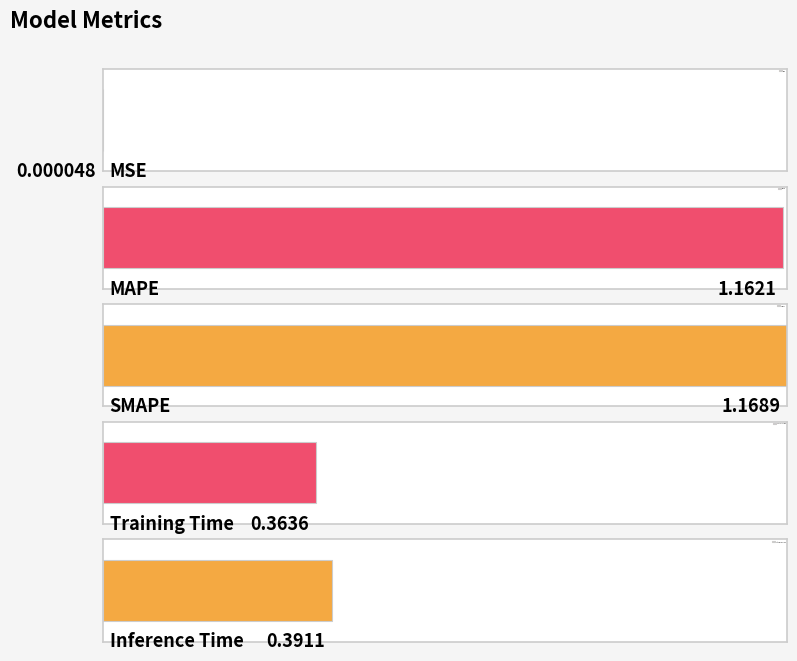

At which category does the chart reach its minimum across all series?

MSE